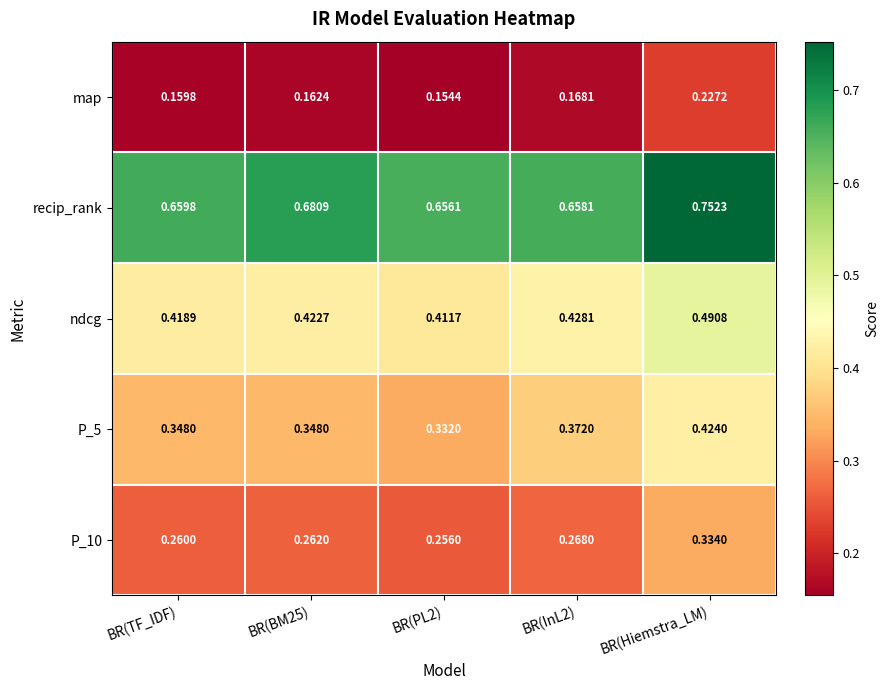

Rank the series at BR(InL2) from lowest to highest value.

map, P_10, P_5, ndcg, recip_rank